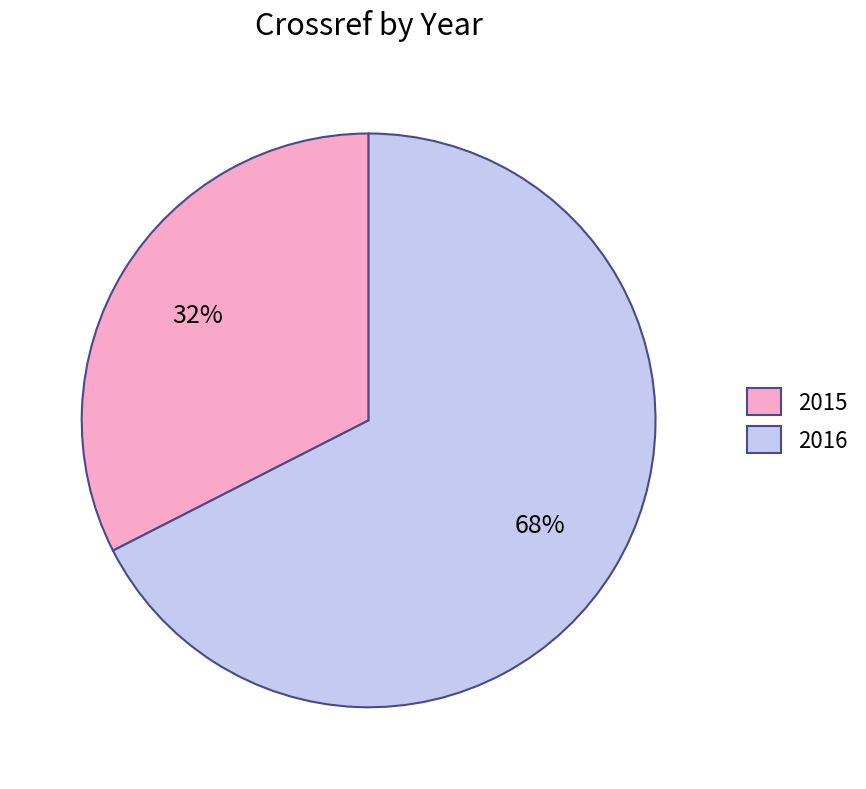

Is it true that 2016 is 80% of the pie?

False